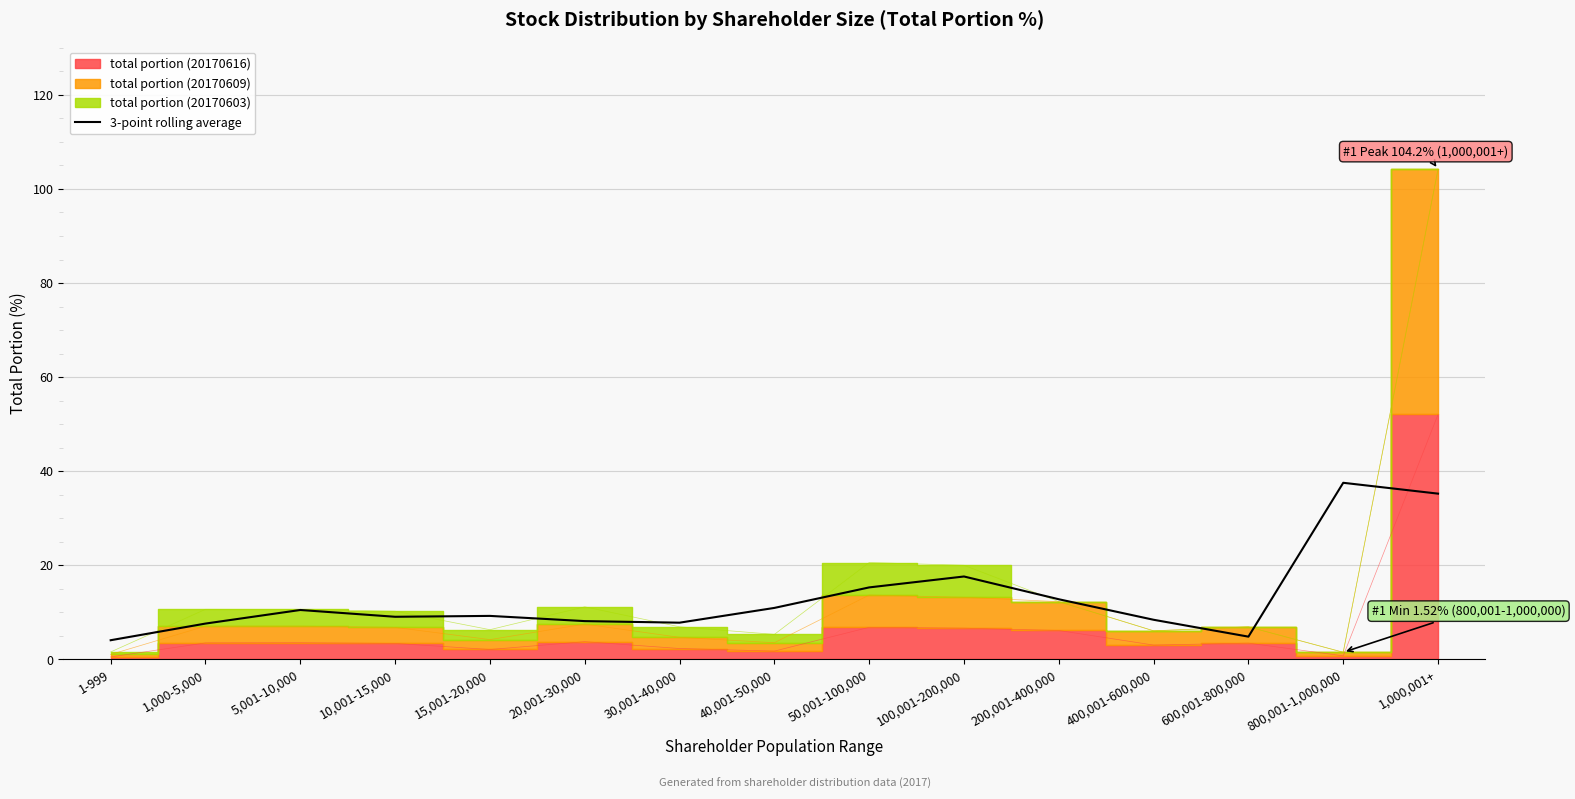

Does the chart have visible grid lines?

Yes